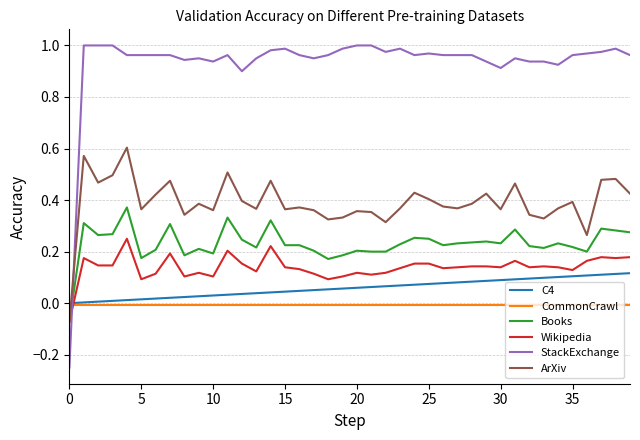

What is the sum of all C4 values?

2.3